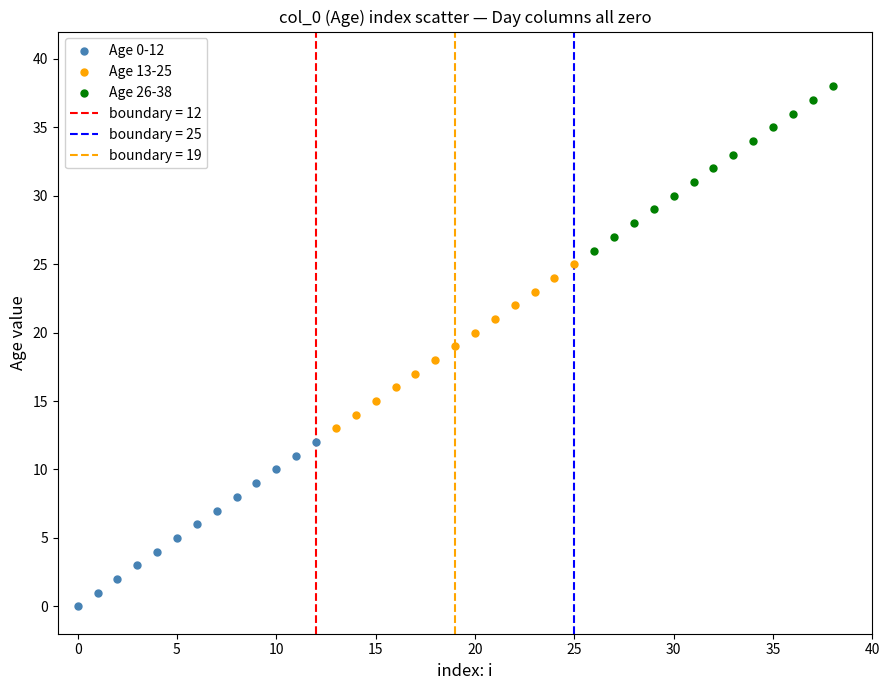

Which series reaches the minimum Y coordinate?

Age 0-12